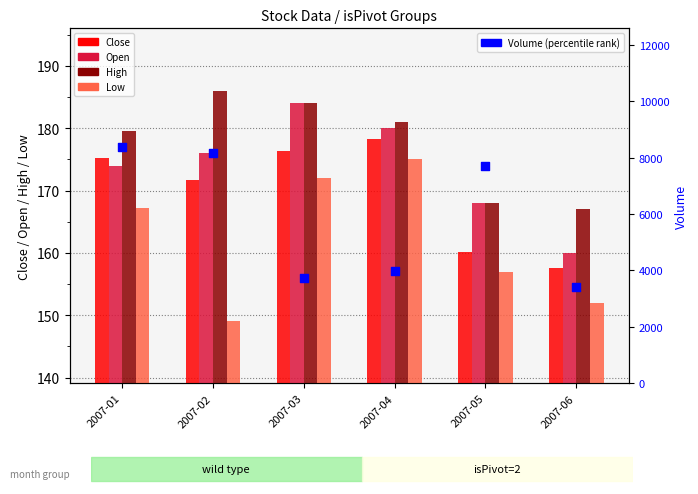

Which series has the largest Y range (max minus min)?

Volume